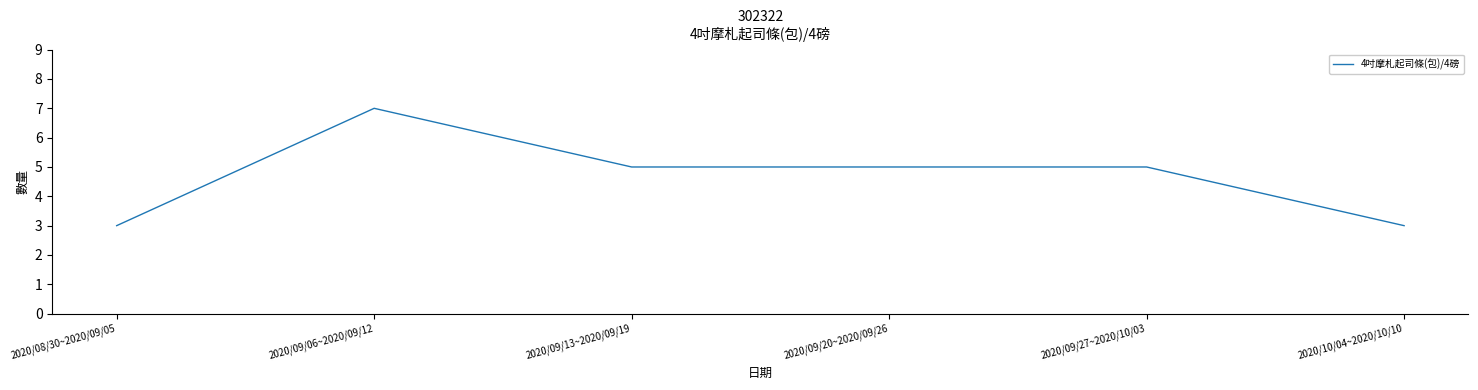

True or false: the data shows 7 at 2020/09/06~2020/09/12.

True